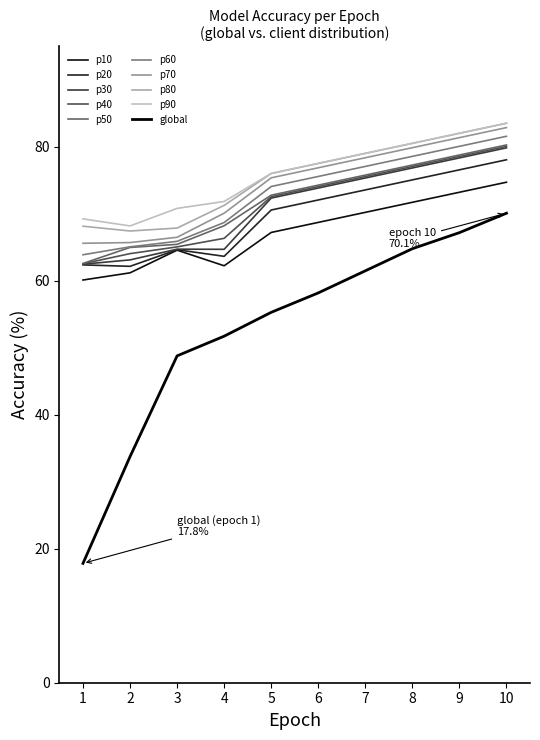

Rank the categories by global value from highest to lowest.

10, 9, 8, 7, 6, 5, 4, 3, 2, 1